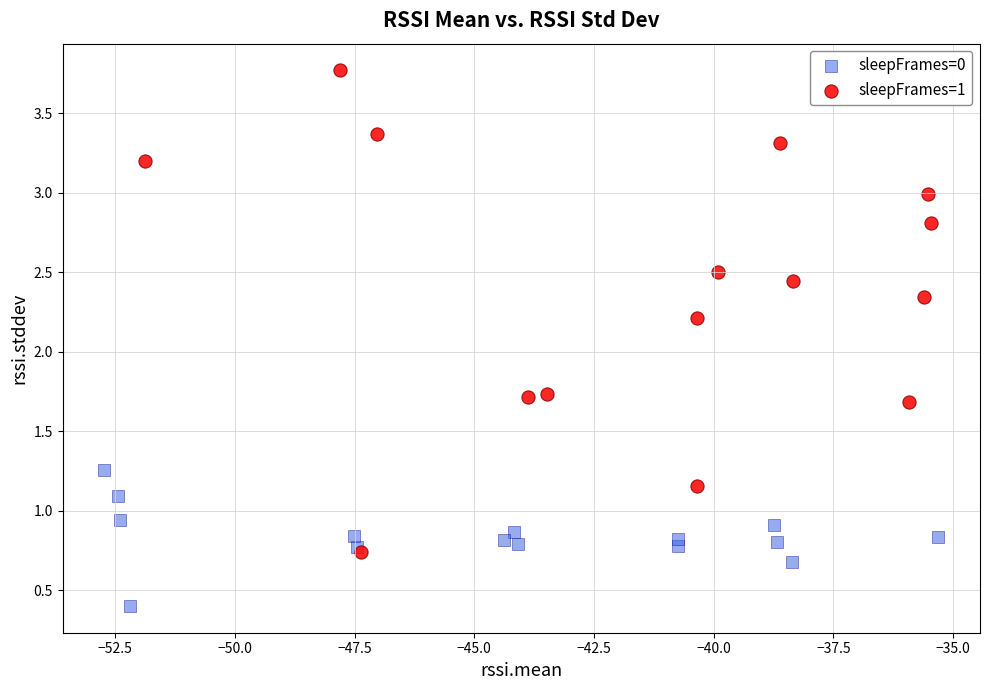

Which series has the widest spread of Y values?

sleepFrames=1